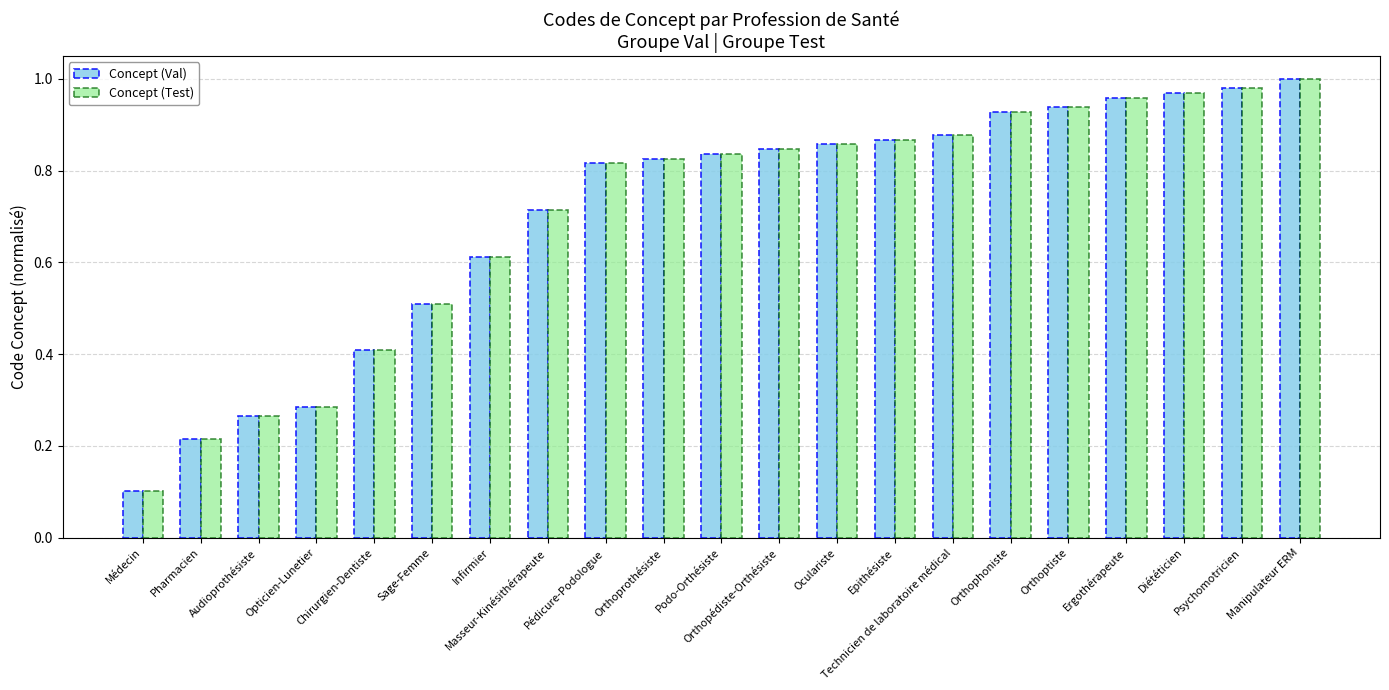

At how many categories does at least one series exceed 0?

21